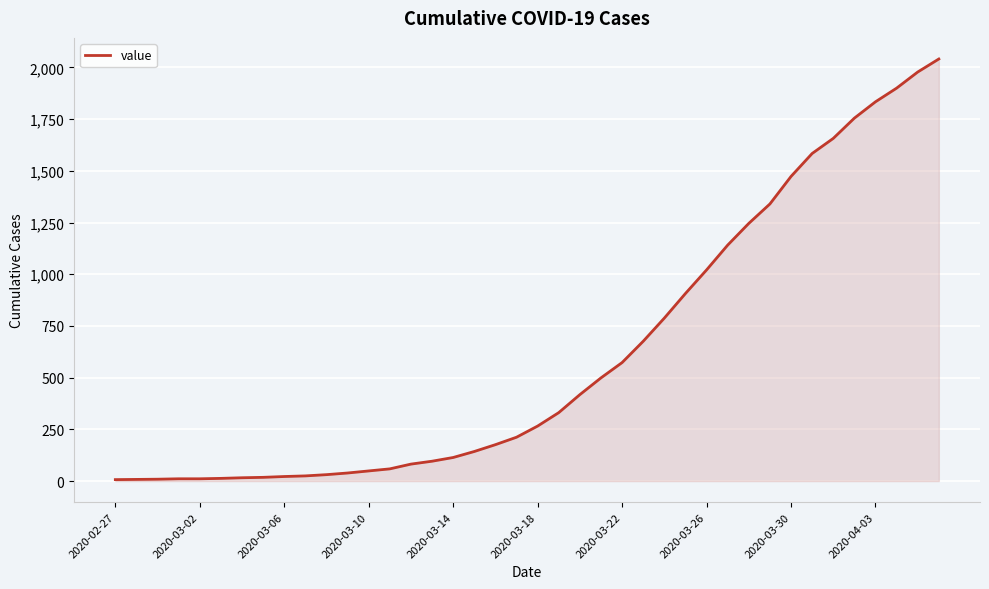

What is the maximum value shown in the chart?

2041